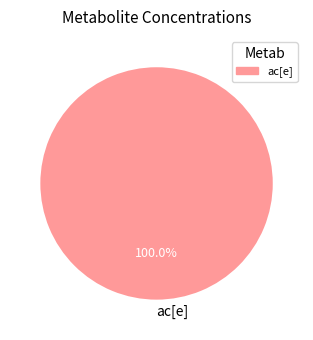

Is it true that ac[e] is 100% of the pie?

True